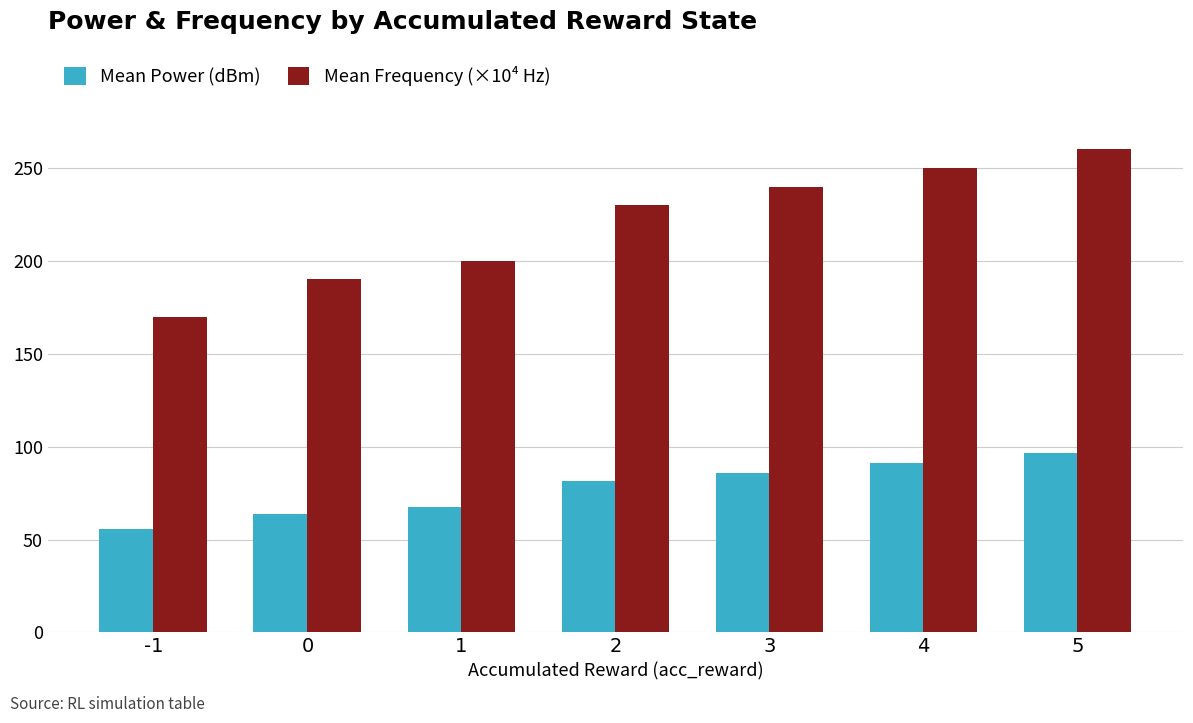

Is it true that Mean Frequency (×10⁴ Hz) equals 155.1 at 3?

False